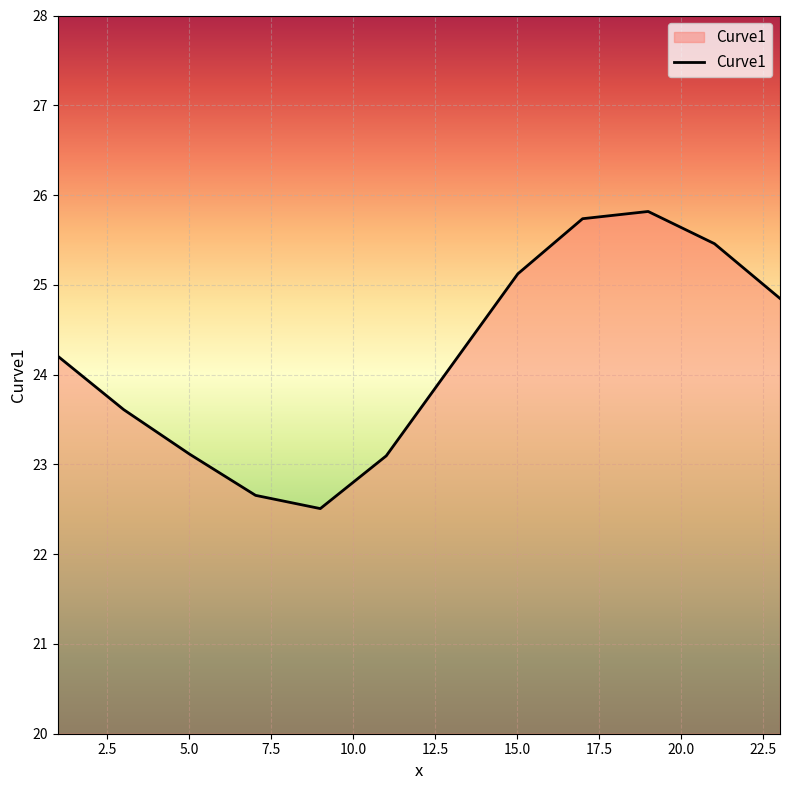

What is the difference between the maximum and minimum values?

3.3